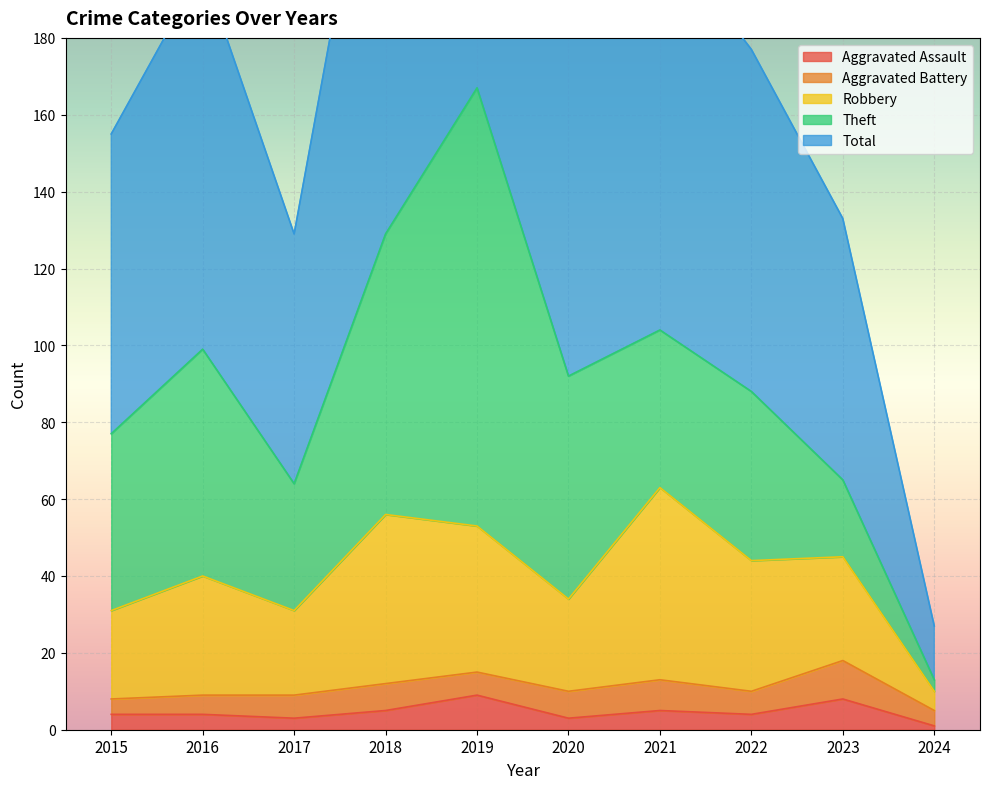

What is the minimum value for Total?

27